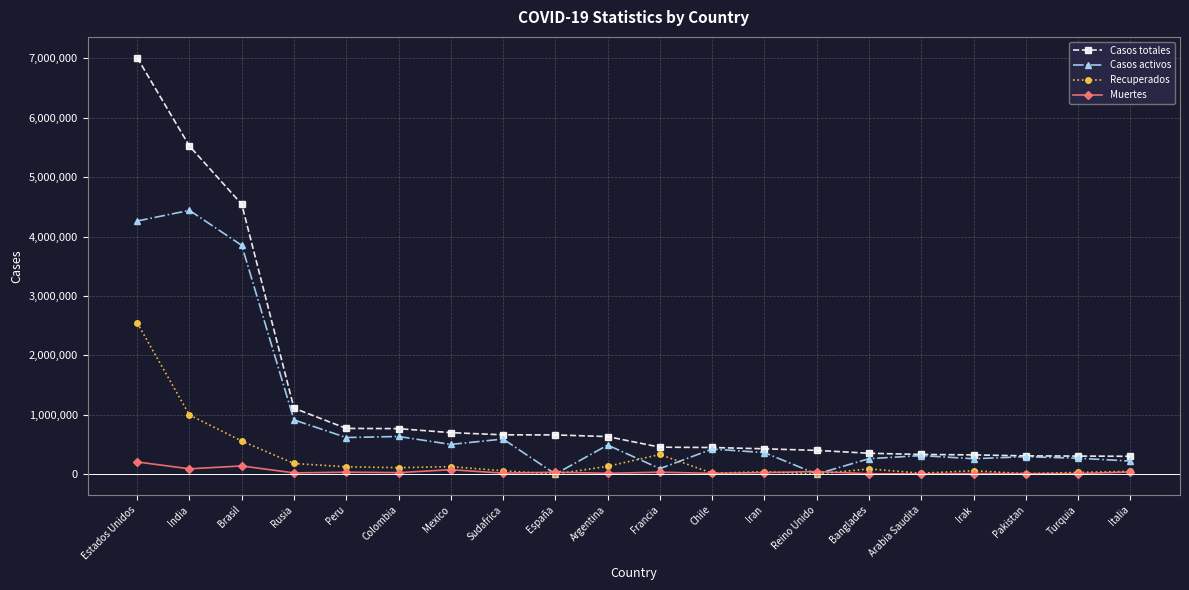

What is the difference between the highest and lowest values at Brasil?

4407734